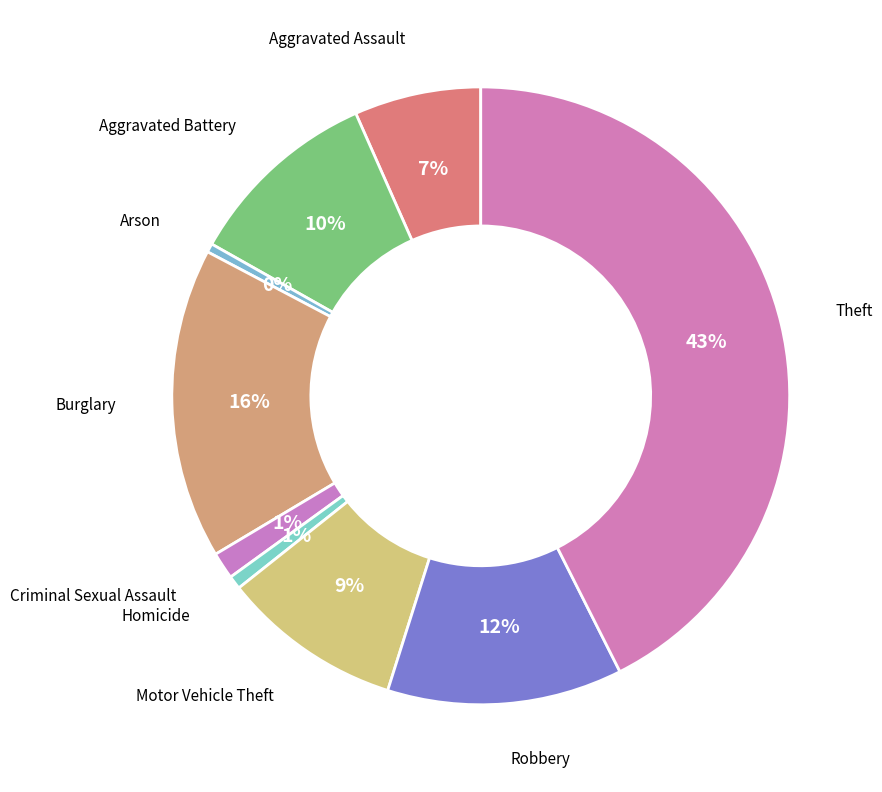

Count the number of slices in the pie.

9